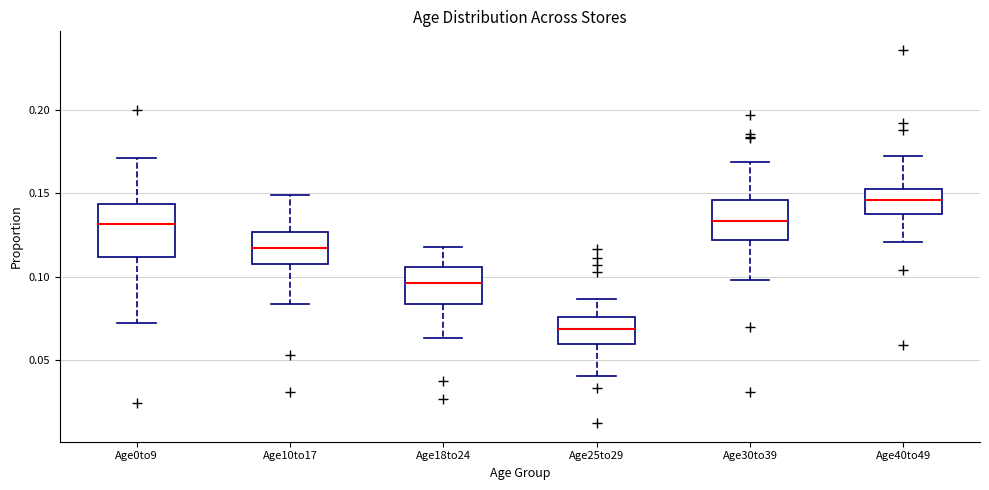

Where does the lower whisker of the box for Age30to39 end on the y-axis? The values are not printed on the chart, so give them approximately, as read against the axis.

0.100